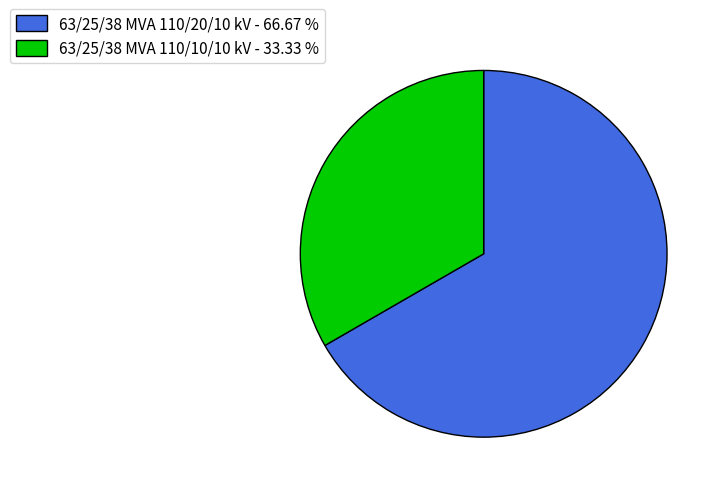

What is the majority slice?

63/25/38 MVA 110/20/10 kV